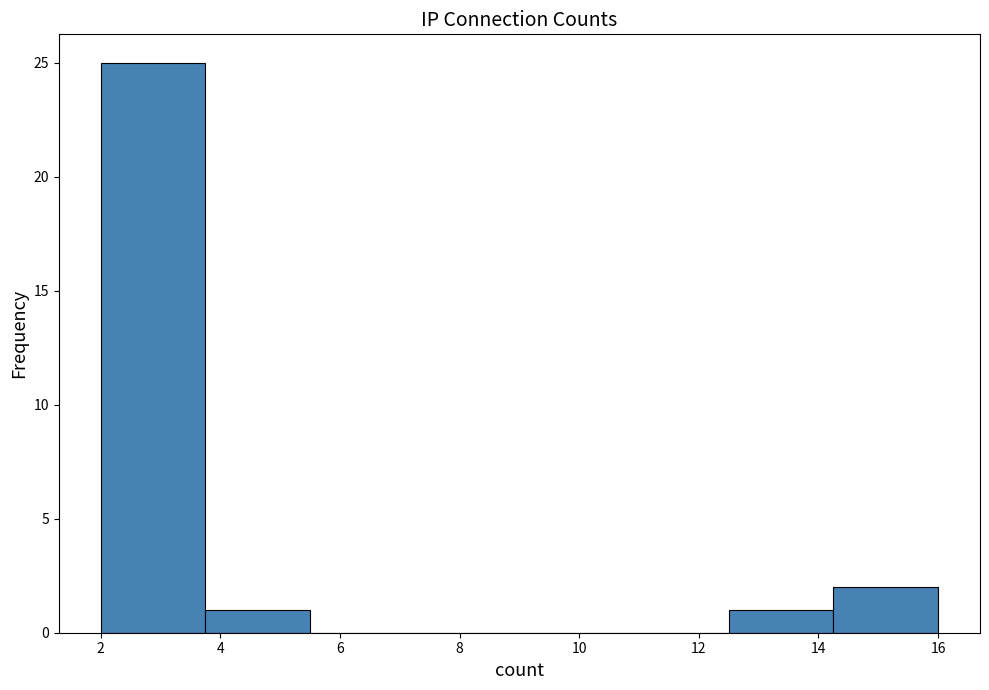

Reading left to right, list every bar in this chart as the range it spans on the x-axis followed by its height. Neither the bar edges nor the heights are printed on the chart, so give them approximately, as read against the axes.

2.00 to 3.75: 25
3.75 to 5.50: 1
5.50 to 7.25: 0
7.25 to 9.00: 0
9.00 to 10.75: 0
10.75 to 12.50: 0
12.50 to 14.25: 1
14.25 to 16.00: 2